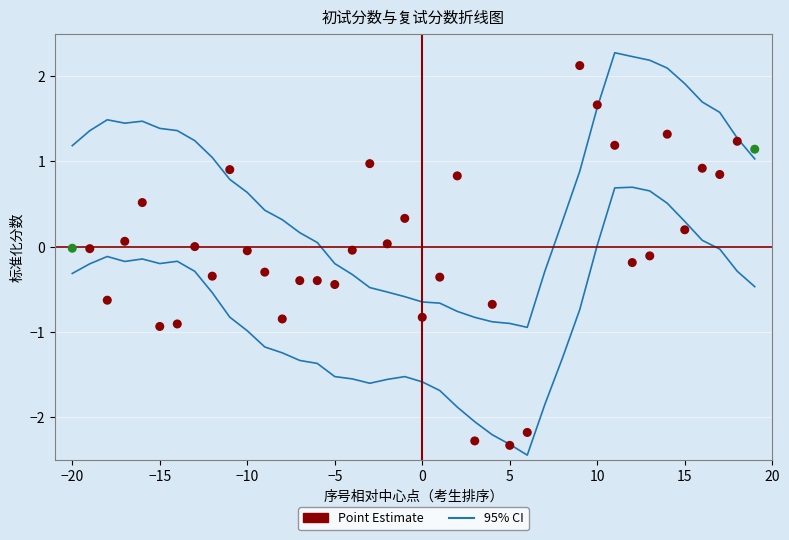

What are all the series names shown in the legend?

95% CI, Point Estimate